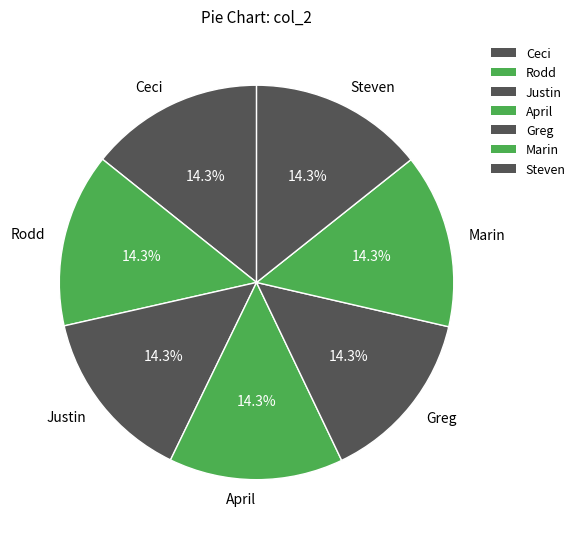

Count the number of slices in the pie.

7